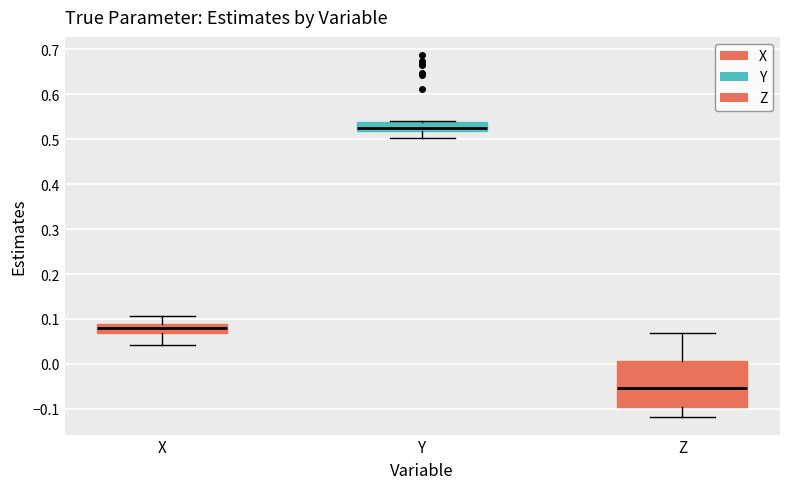

Where does the lower whisker of the box for Z end on the y-axis? The values are not printed on the chart, so give them approximately, as read against the axis.

-0.12